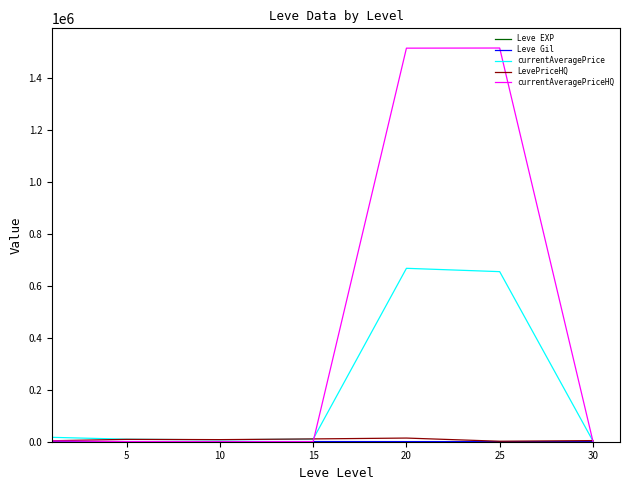

Which series has the largest total across all categories?

currentAveragePriceHQ